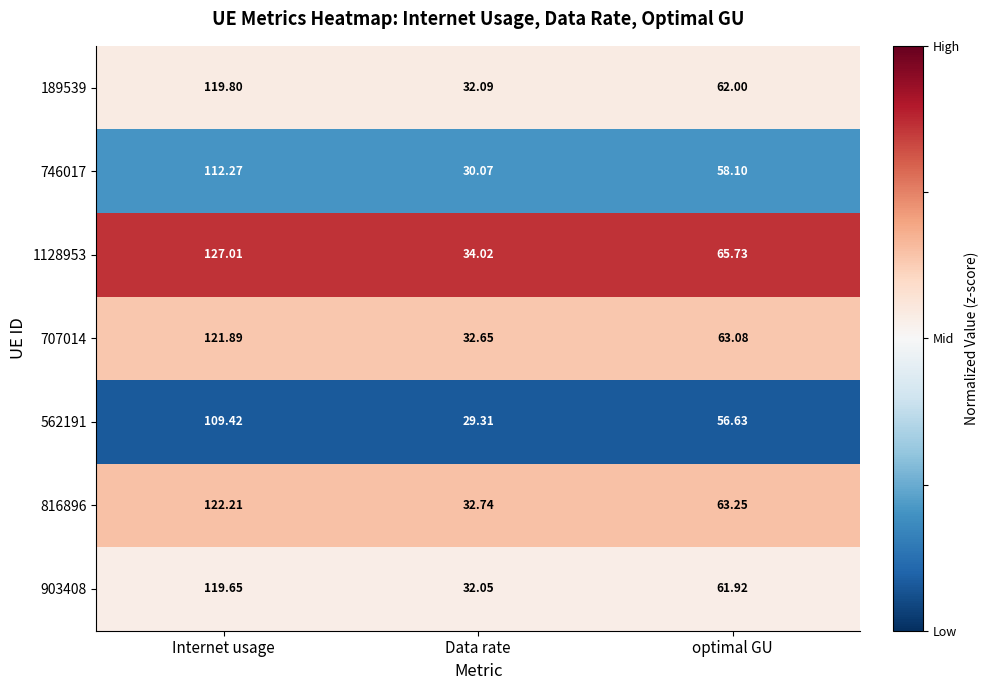

Which series has the largest total across all categories?

1128953